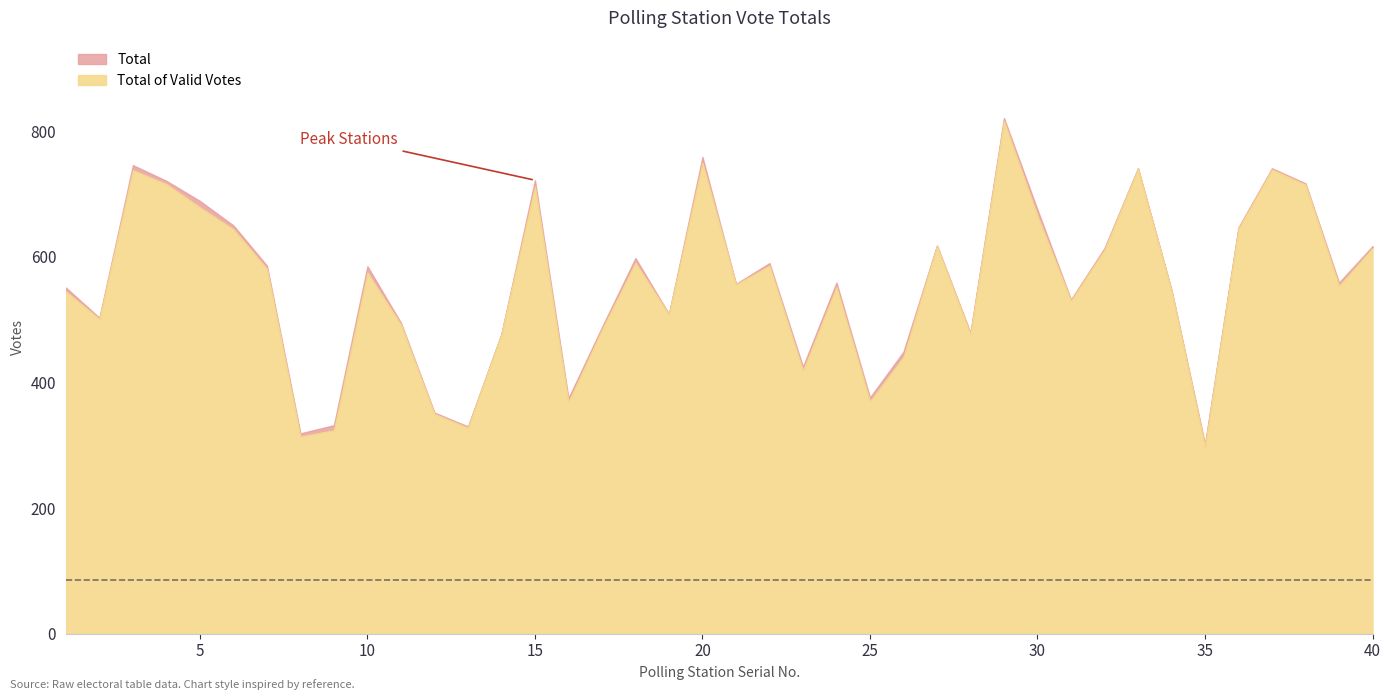

The value of Total of Valid Votes at 10 is 296. True or false?

False